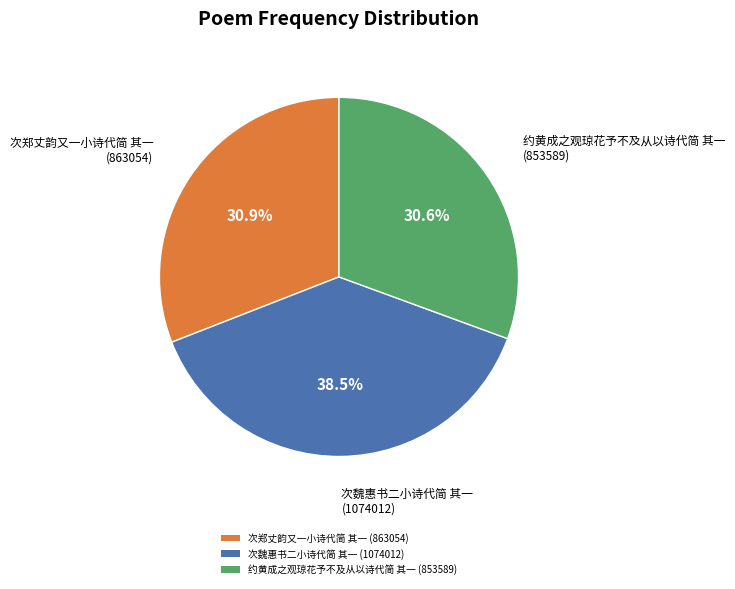

Approximately how many times larger is the value at 次魏惠书二小诗代简 其一 (1074012) compared to 次郑丈韵又一小诗代简 其一 (863054)?

1.2